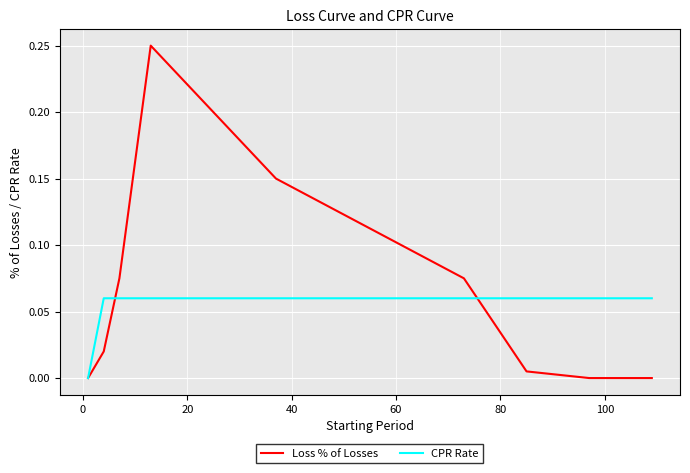

How many values in the CPR Rate series exceed 0?

11